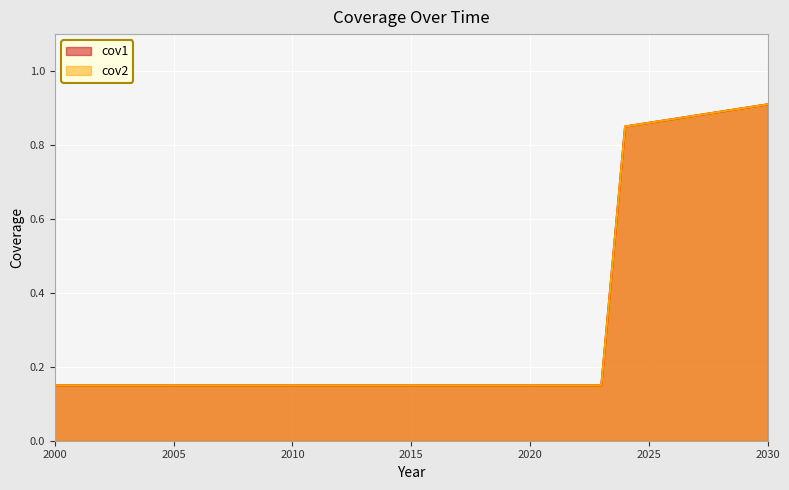

What are all the series names shown in the legend?

cov1, cov2